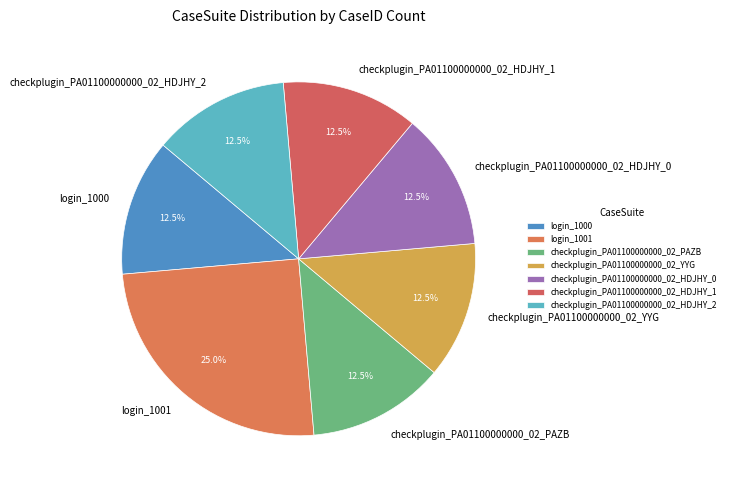

What is the ratio of the value at login_1000 to the value at checkplugin_PA01100000000_02_HDJHY_1?

1.0